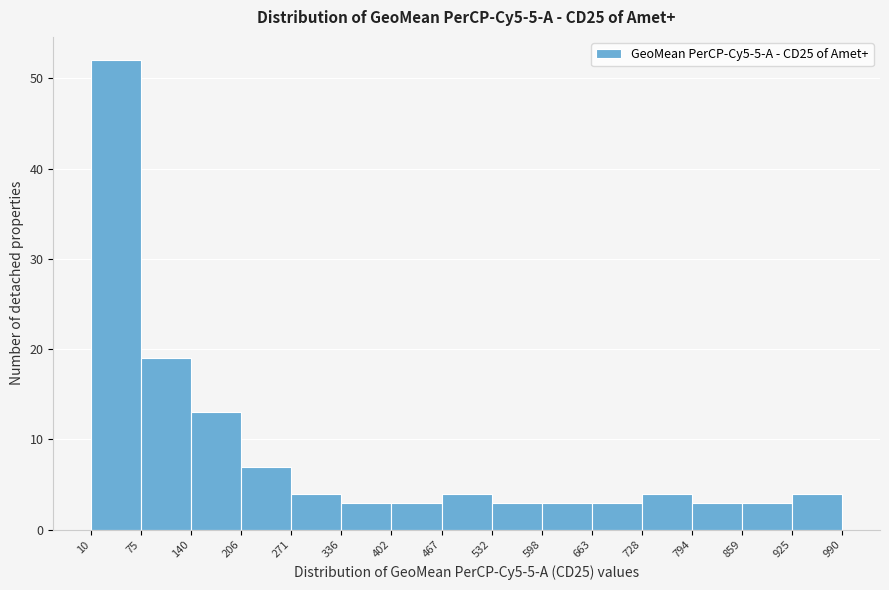

Reading left to right, transcribe this chart: for each bar, give the range it covers on the x-axis and its height. The values are not printed on the chart, so give them approximately, as read against the axis.

10 to 75: 52
75 to 140: 19
140 to 206: 13
206 to 271: 7
271 to 336: 4
336 to 402: 3
402 to 467: 3
467 to 532: 4
532 to 598: 3
598 to 663: 3
663 to 728: 3
728 to 794: 4
794 to 859: 3
859 to 925: 3
925 to 990: 4